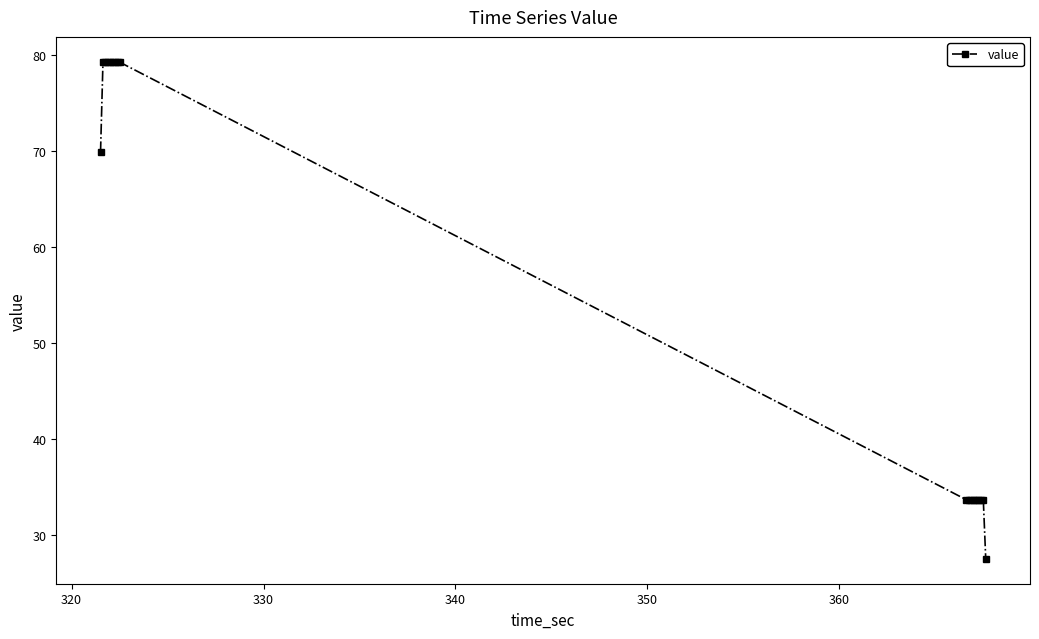

What is the value of the 7th point from the left?

79.3